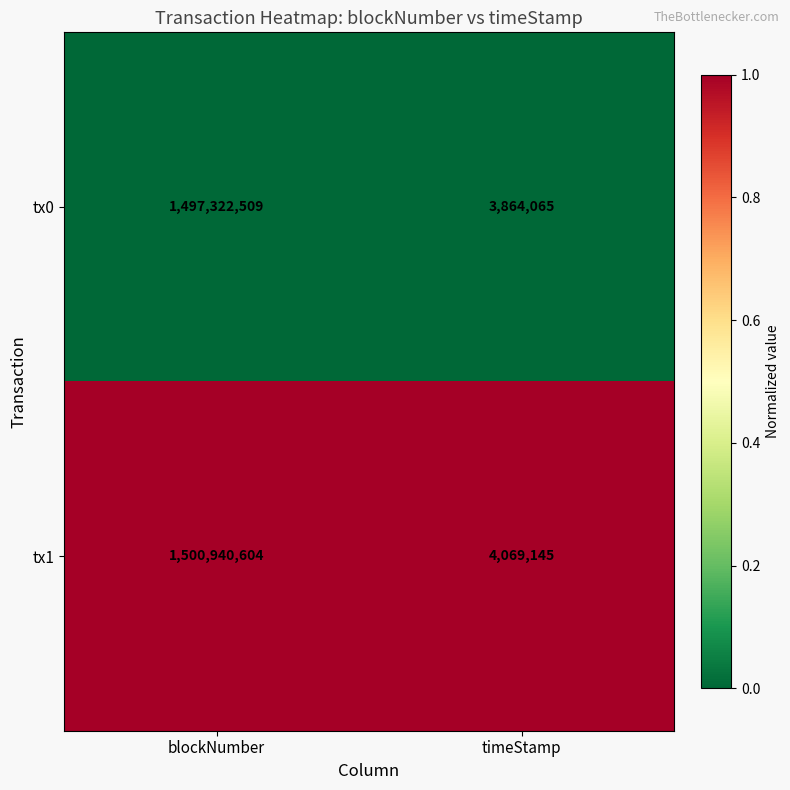

Reading left to right, what are all the values shown in this chart?

tx0: blockNumber=1497322509	timeStamp=3864065
tx1: blockNumber=1500940604	timeStamp=4069145